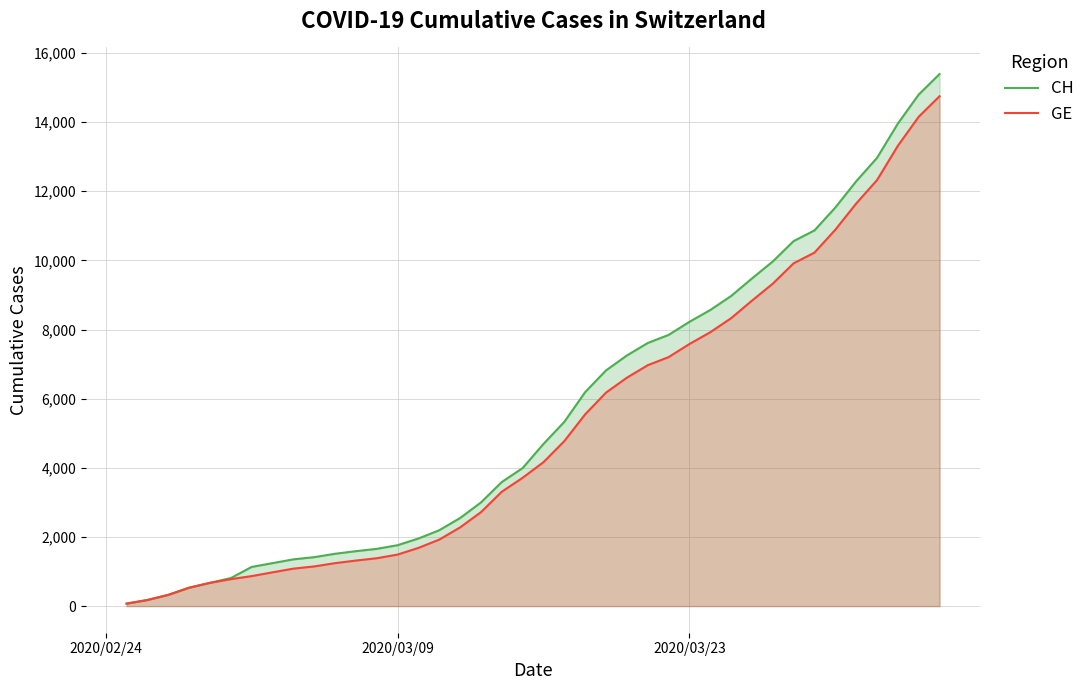

Which series has the largest total across all categories?

CH